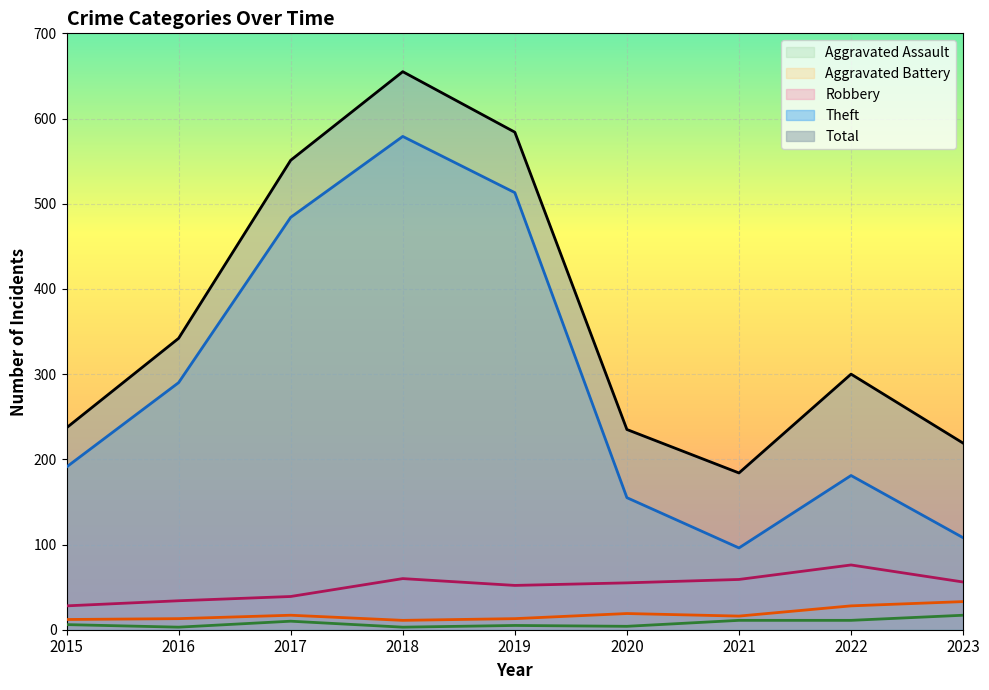

At which category does the chart reach its peak across all series?

2018